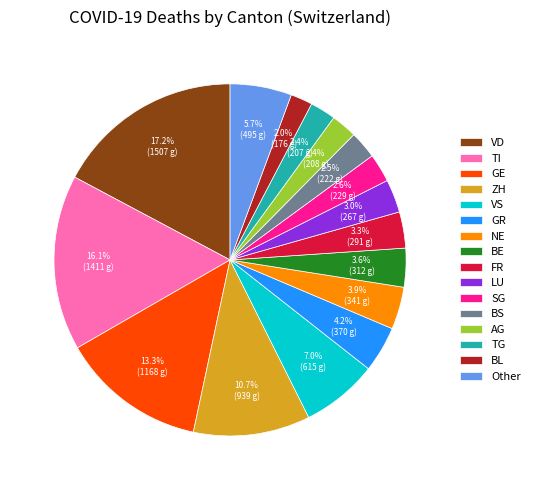

Between AG and Other, which is larger?

Other